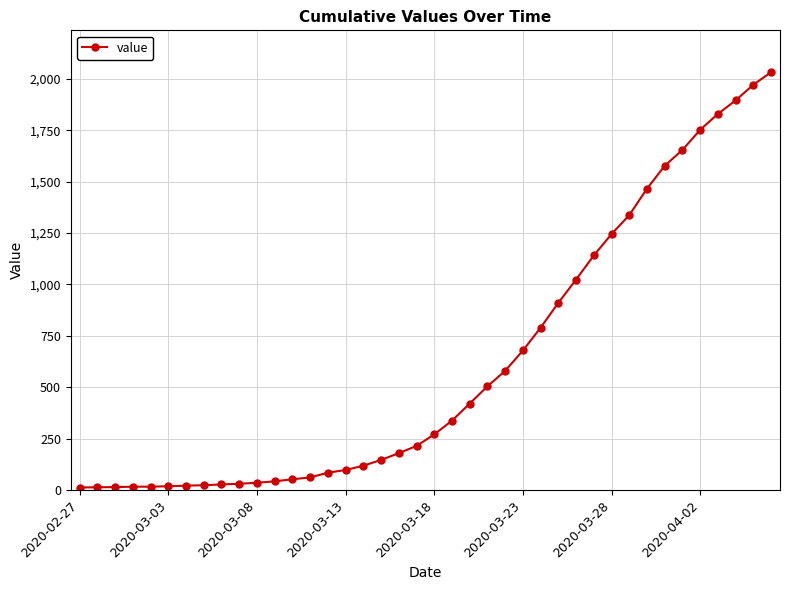

What is the difference between the maximum and minimum values?

2019